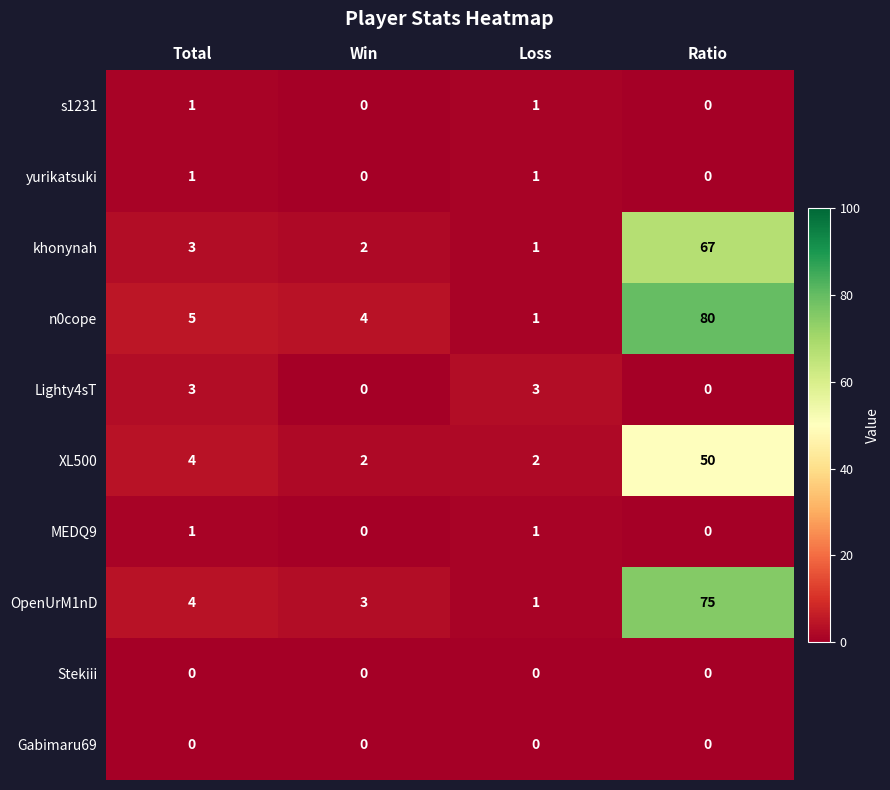

True or false: Lighty4sT has a value of 5 at Total.

False